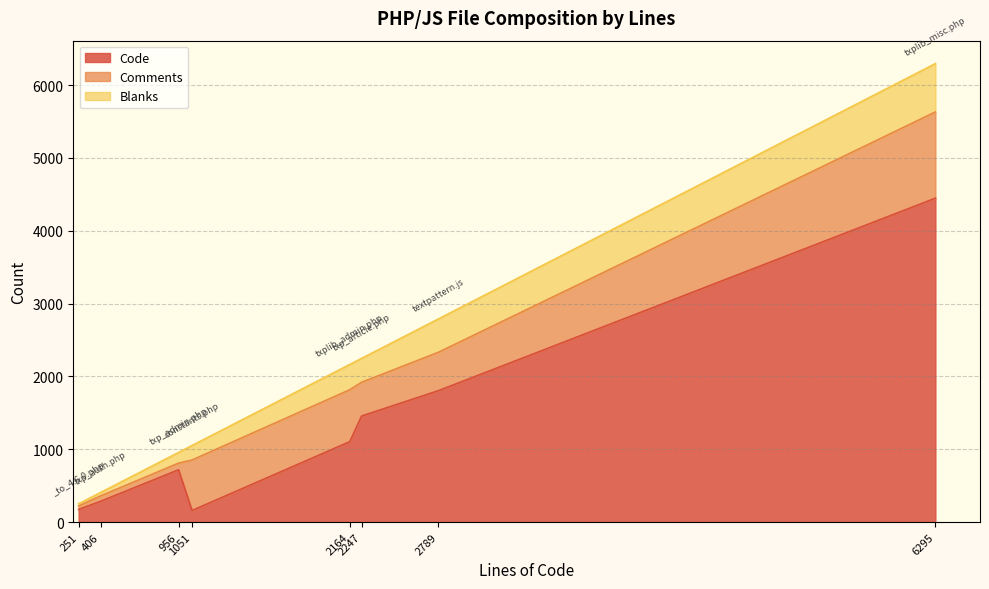

True or false: Comments has more than 0 interior local peaks.

True